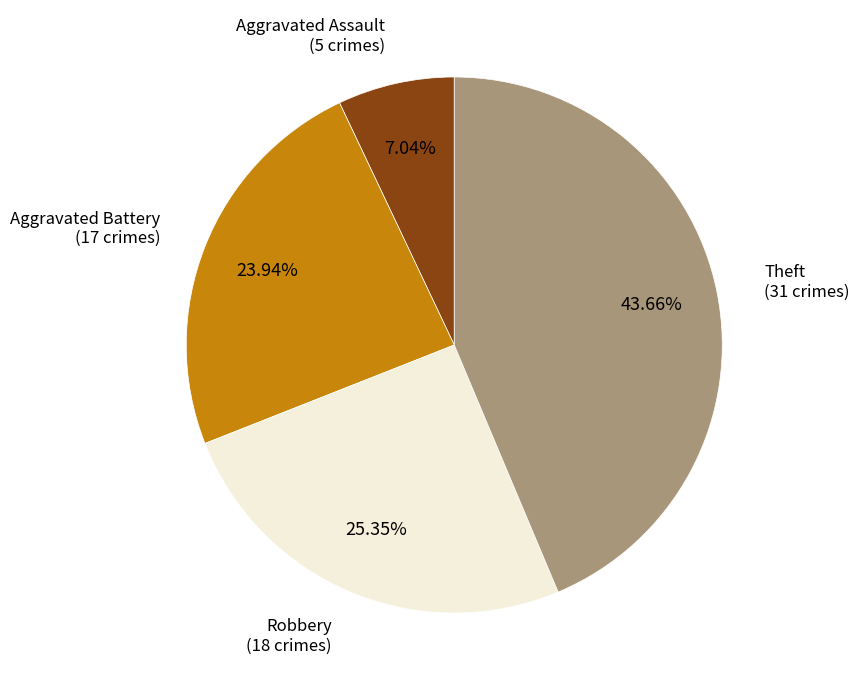

To the nearest percent, what is the combined percentage of Aggravated Assault and Aggravated Battery?

31%